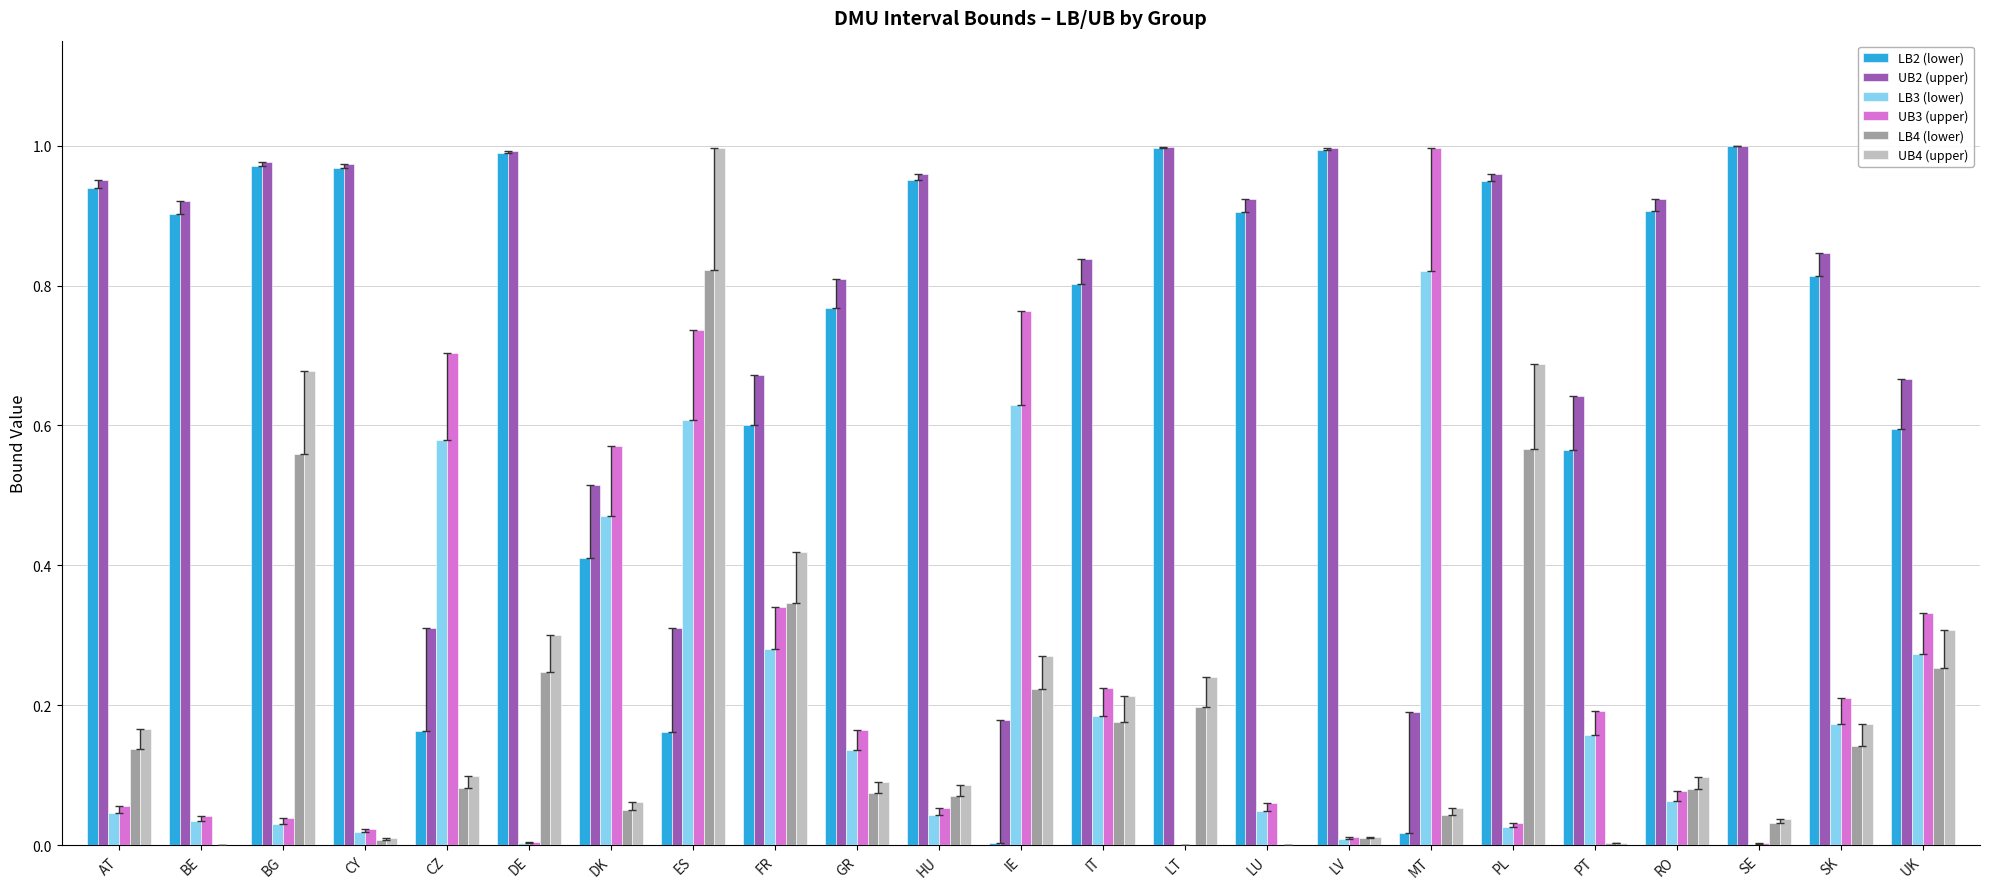

Are the bars grouped side by side (vs. stacked)?

Yes